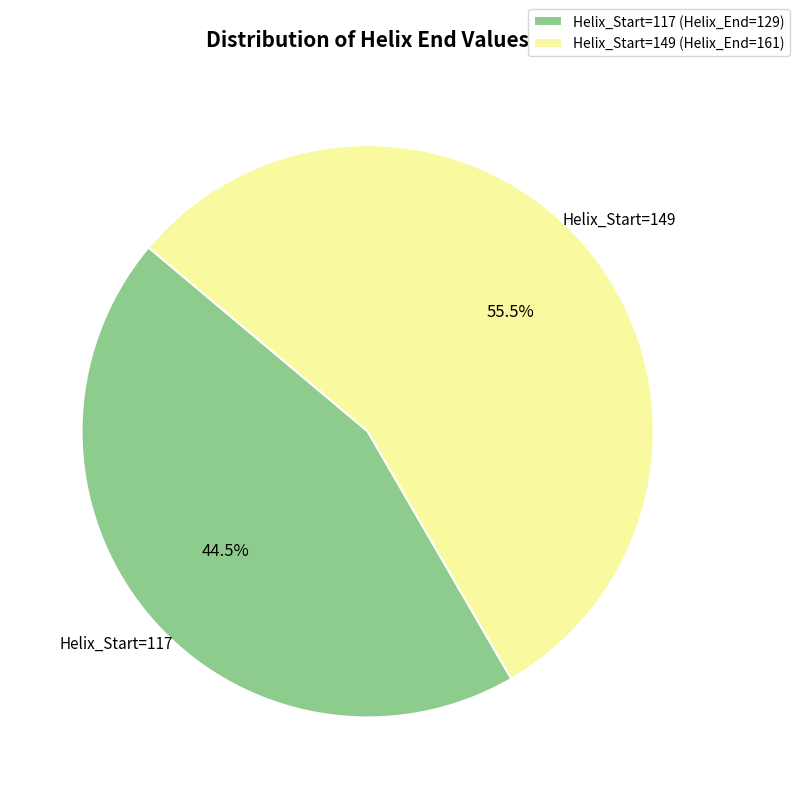

Count the number of slices in the pie.

2